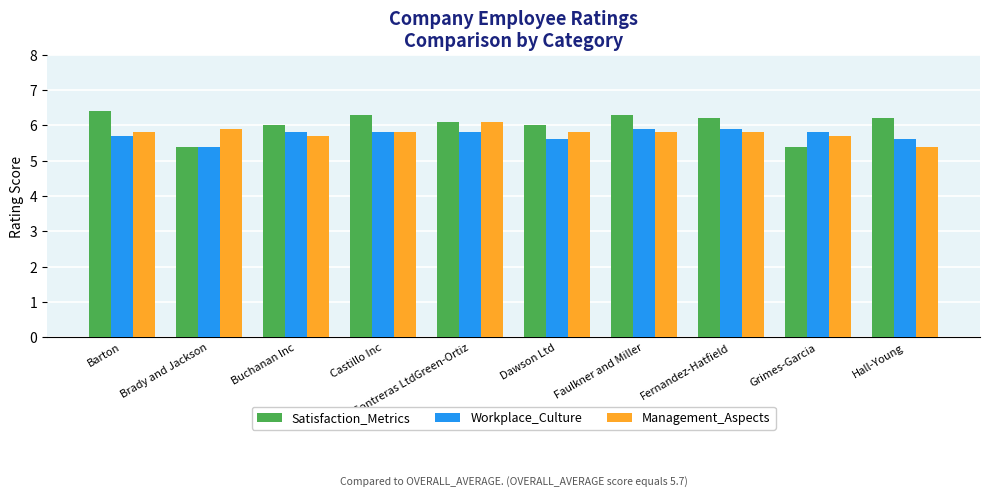

What value does the Management_Aspects series have at Castillo Inc?

5.8